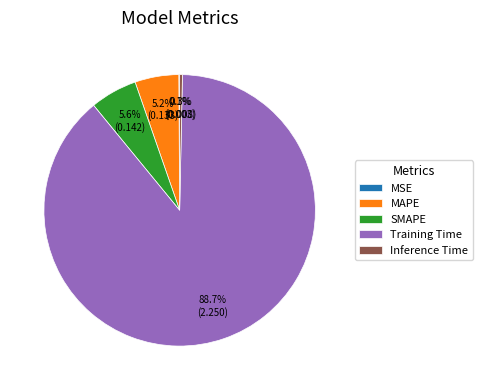

The Training Time slice represents 76% of the pie. True or false?

False